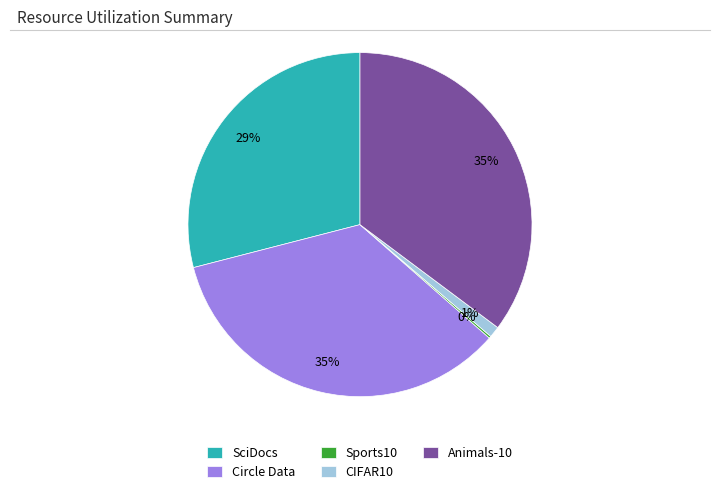

Which has a higher value, SciDocs or CIFAR10?

SciDocs